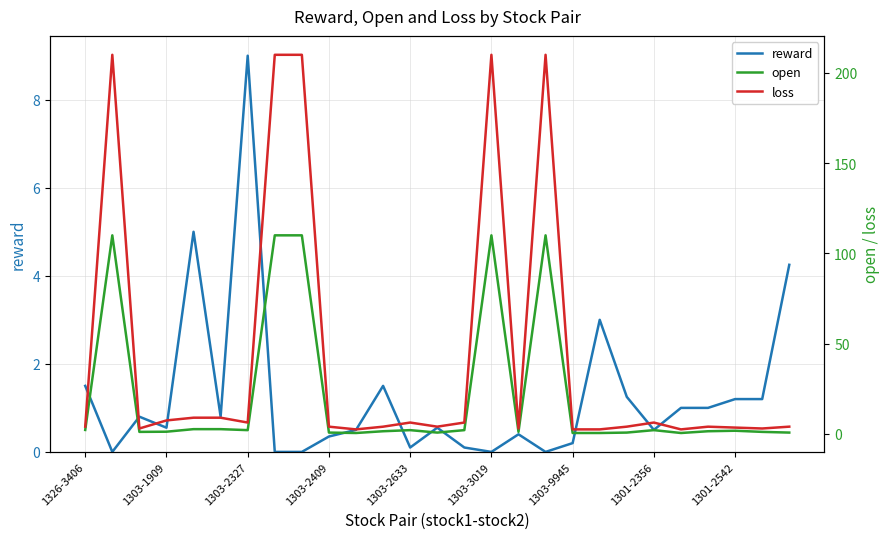

True or false: loss has a value of 4.6 at 25.

False